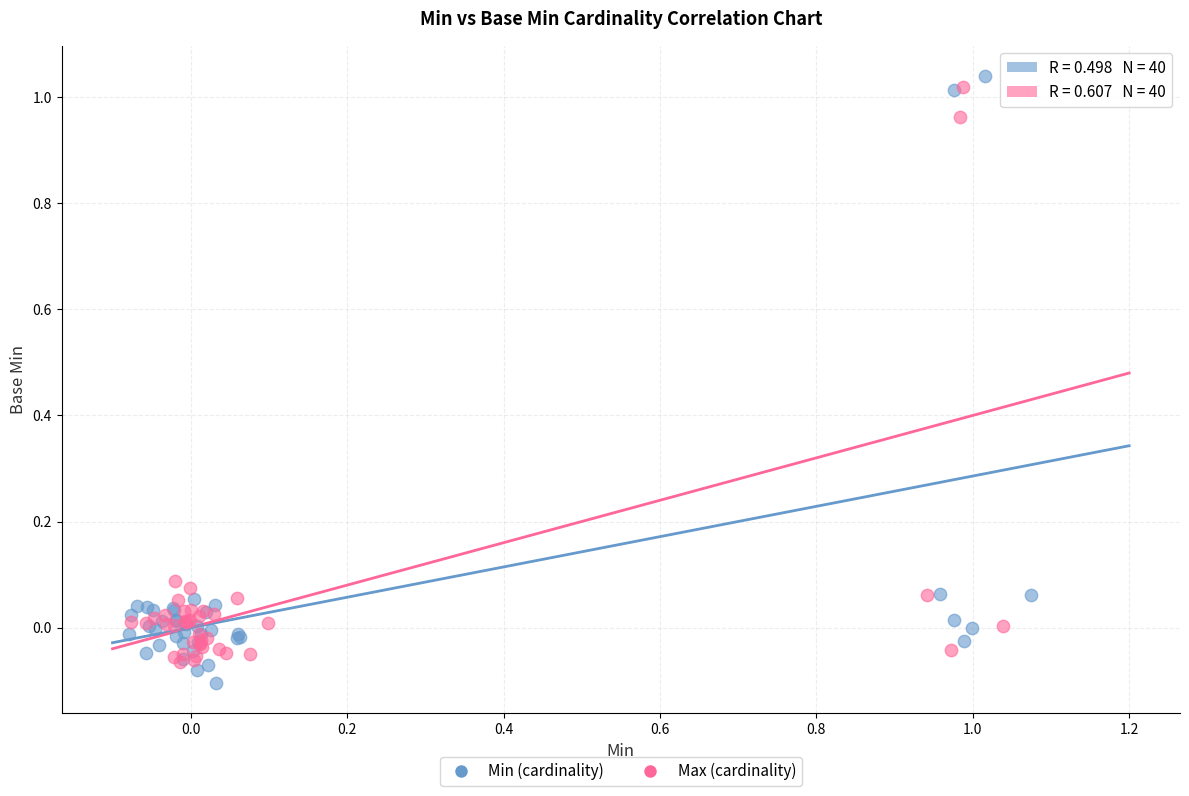

What are all the series names shown in the legend?

Min (cardinality), Max (cardinality)